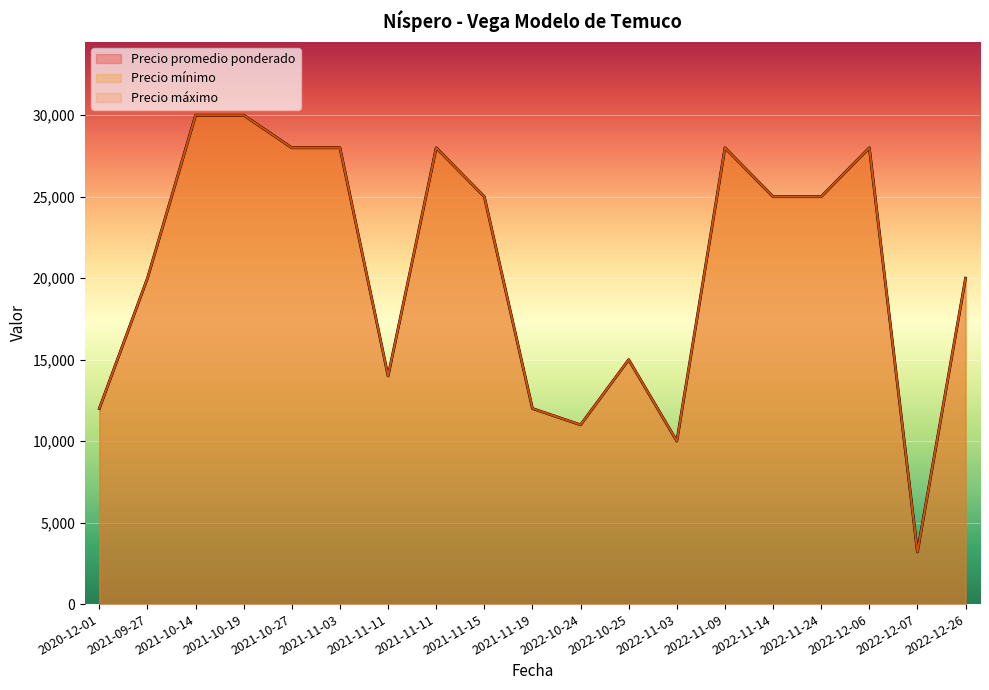

Where does the Precio maximo series first go above 25000?

2021-10-14